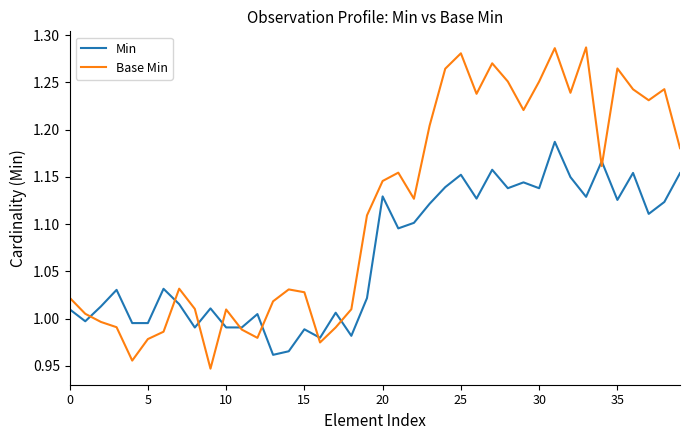

List the series in order of their peak value, lowest first.

Min, Base Min